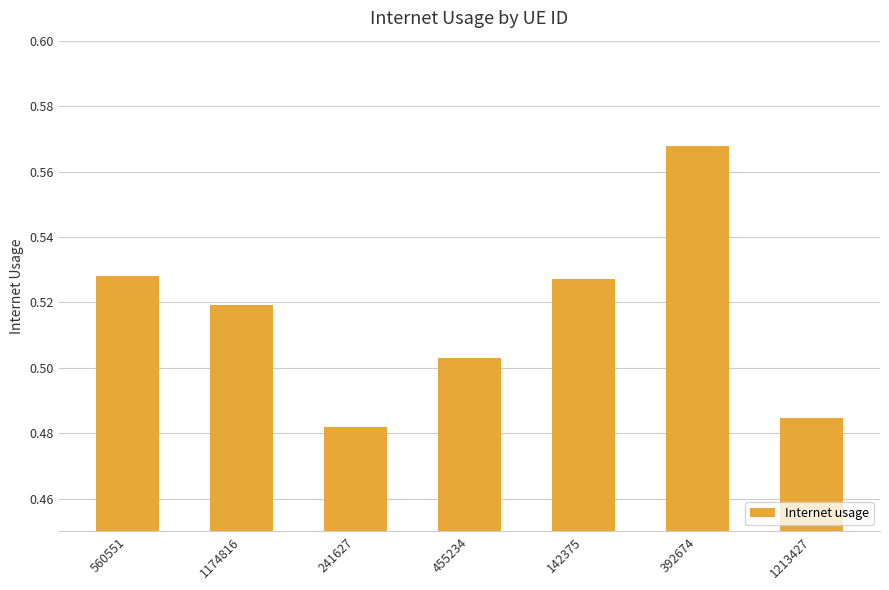

The chart shows a value of 0.7 at 1174816. True or false?

False